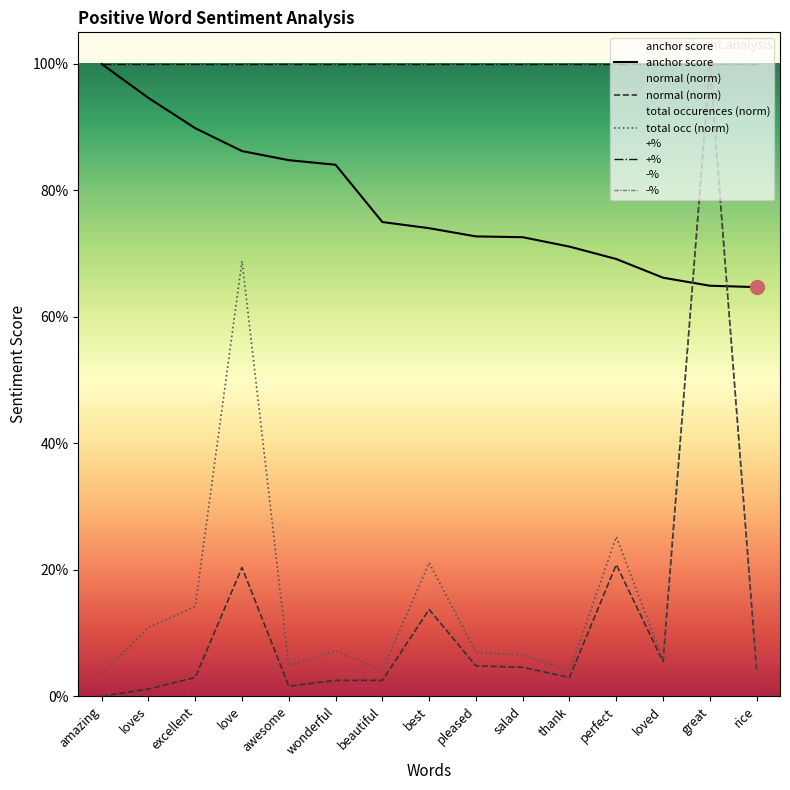

What is the label of the 8th point from the left?

best